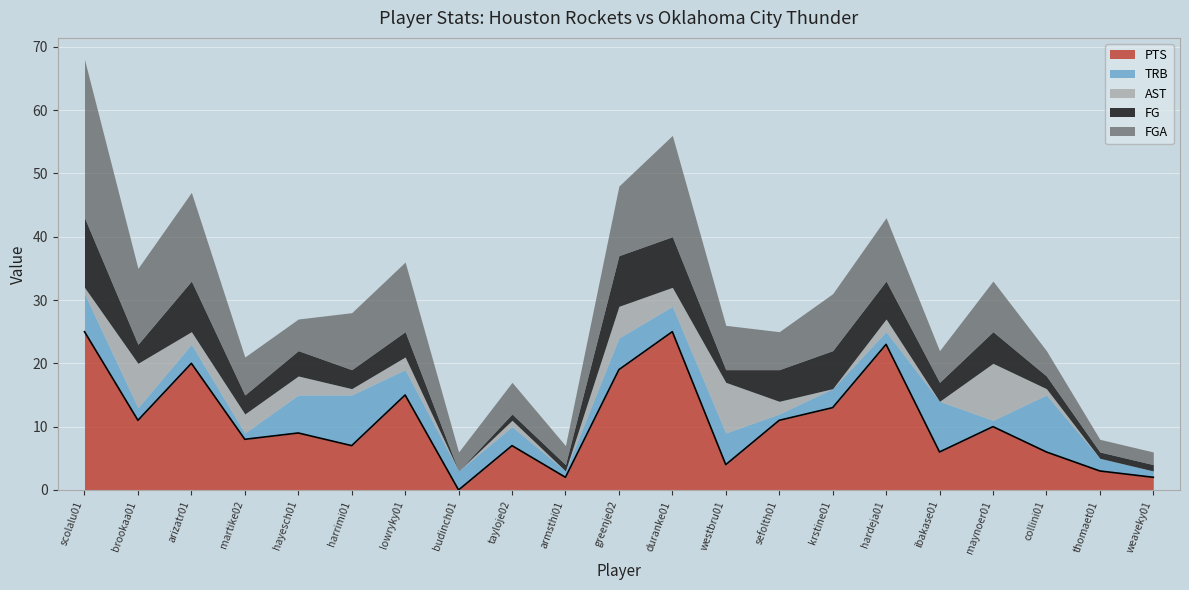

Reading right to left, list all the values displayed in this chart.

PTS: 2	3	6	10	6	23	13	11	4	25	19	2	7	0	15	7	9	8	20	11	25
TRB: 1	2	9	1	8	2	3	1	5	4	5	1	3	3	4	8	6	1	3	2	6
AST: 0	0	1	9	0	2	0	2	8	3	5	0	1	0	2	1	3	3	2	7	1
FG: 1	1	2	5	3	6	6	5	2	8	8	1	1	0	4	3	4	3	8	3	11
FGA: 2	2	4	8	5	10	9	6	7	16	11	3	5	3	11	9	5	6	14	12	25